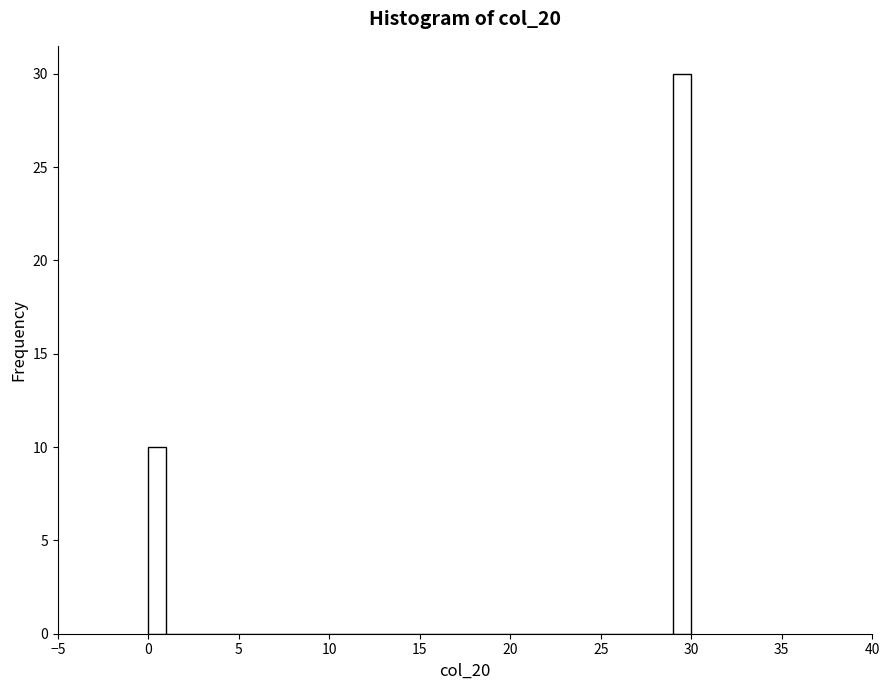

Around what value on the x-axis is the tallest bar? Give the approximate position of its centre, as read against the axis.

29.5